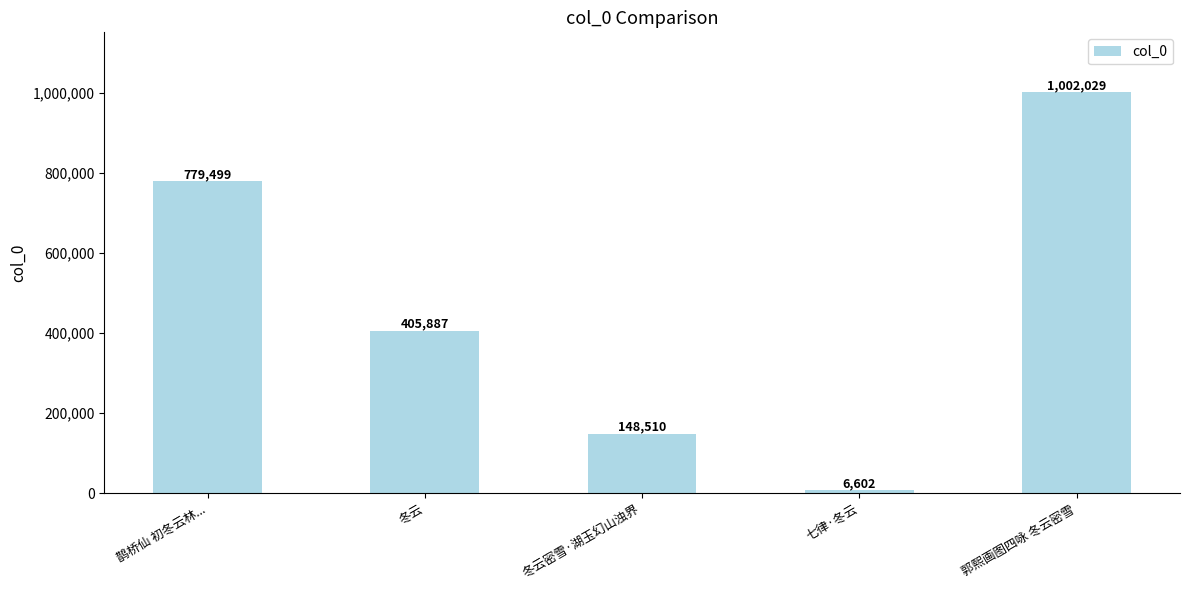

Reading left to right, transcribe all the data shown in this chart.

779499	405887	148510	6602	1002029